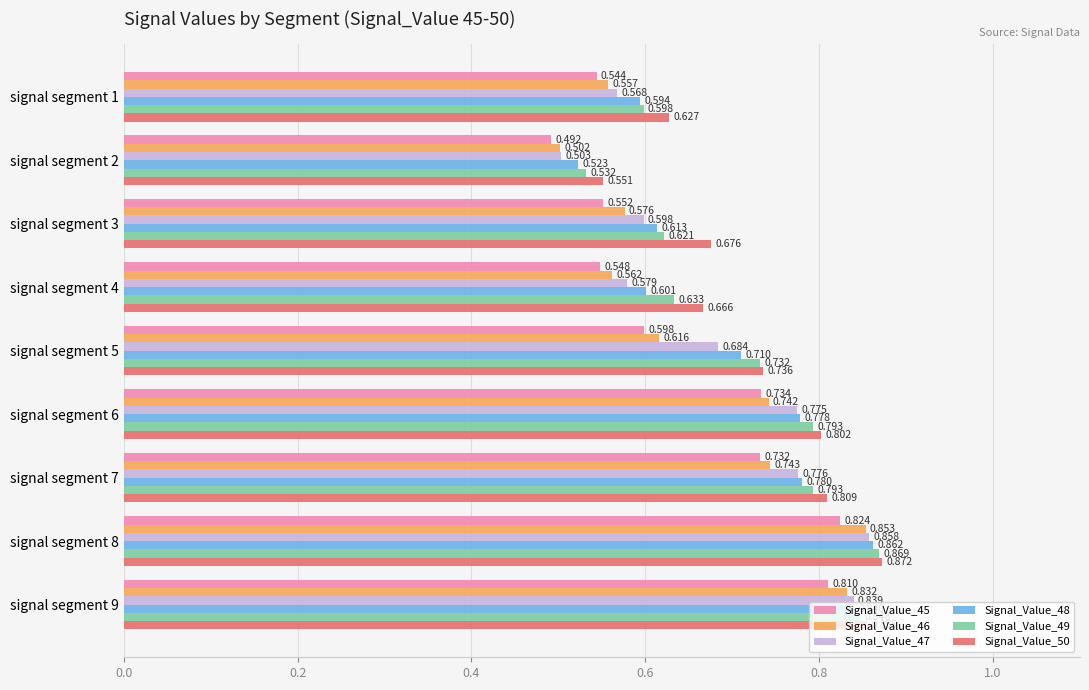

Count the number of data series in this chart.

6